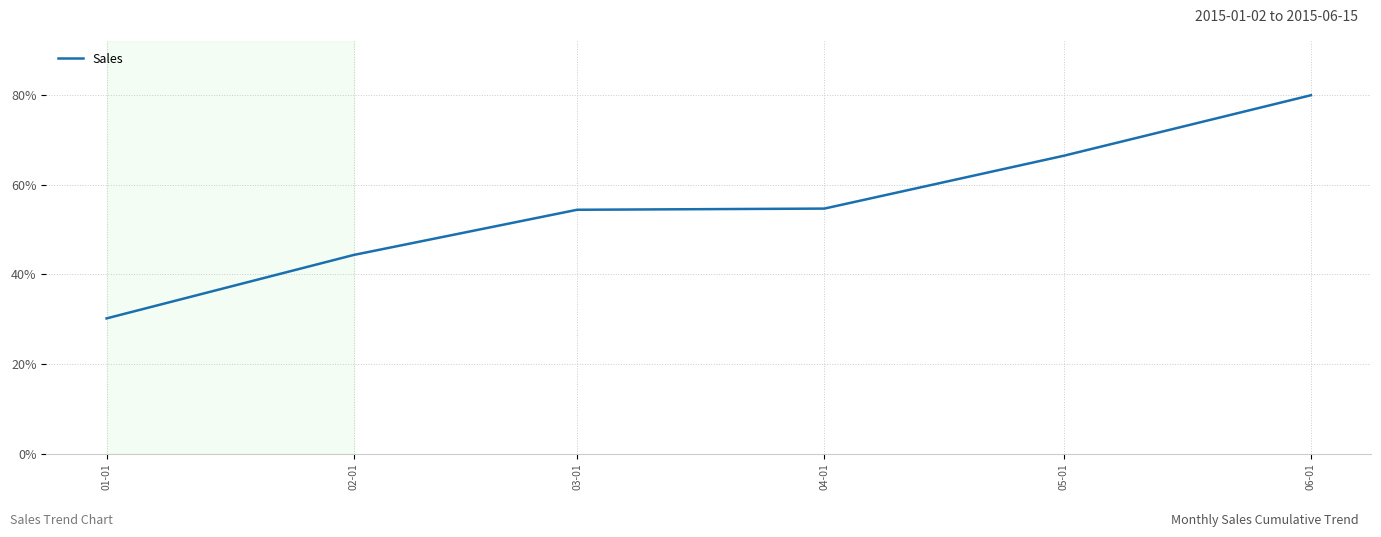

What position from the right is 01-01?

6